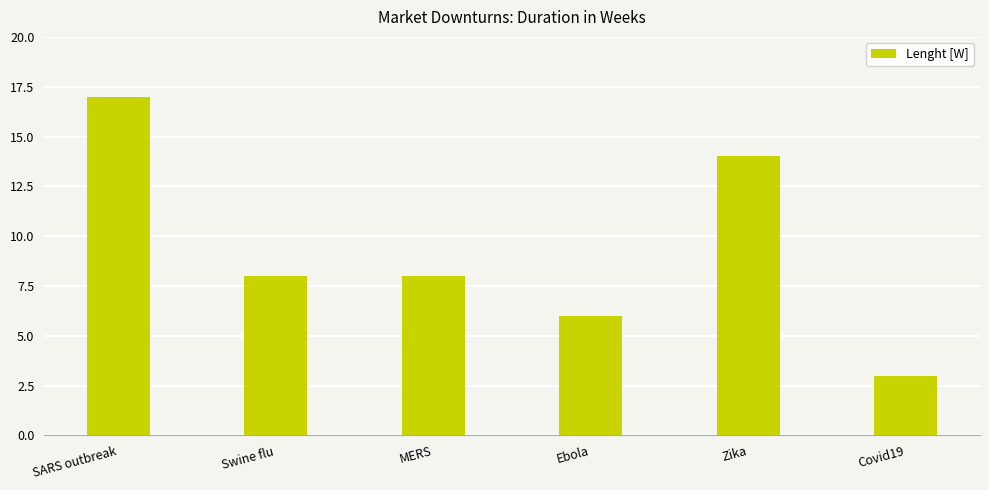

Read the value at Ebola, to the nearest 5.

5